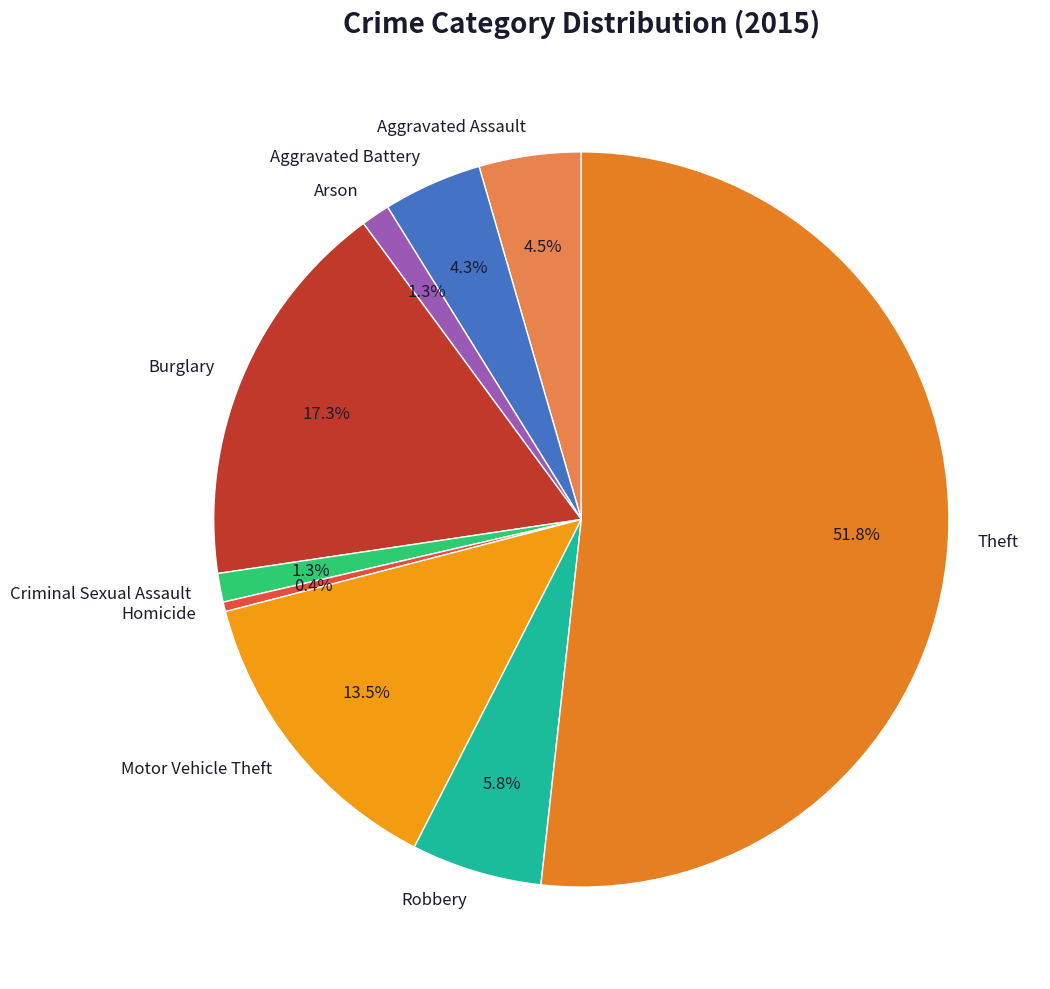

Does any single category account for the majority?

Yes